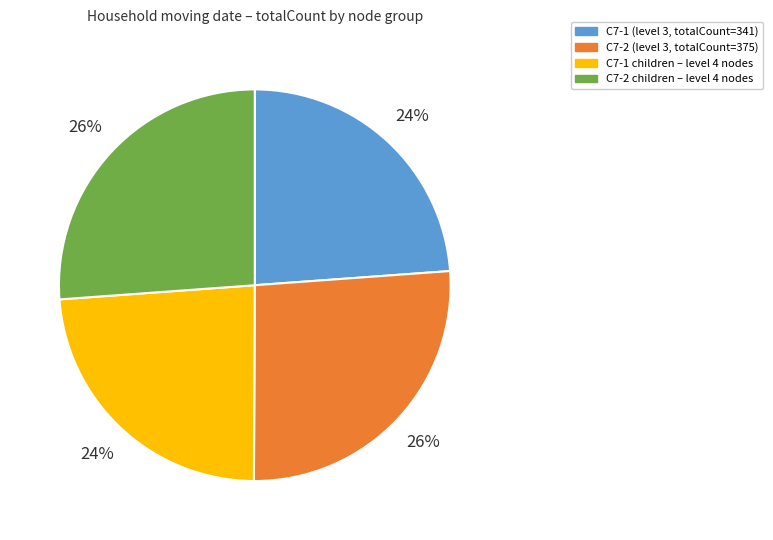

To the nearest percent, what is the average slice percentage?

25%